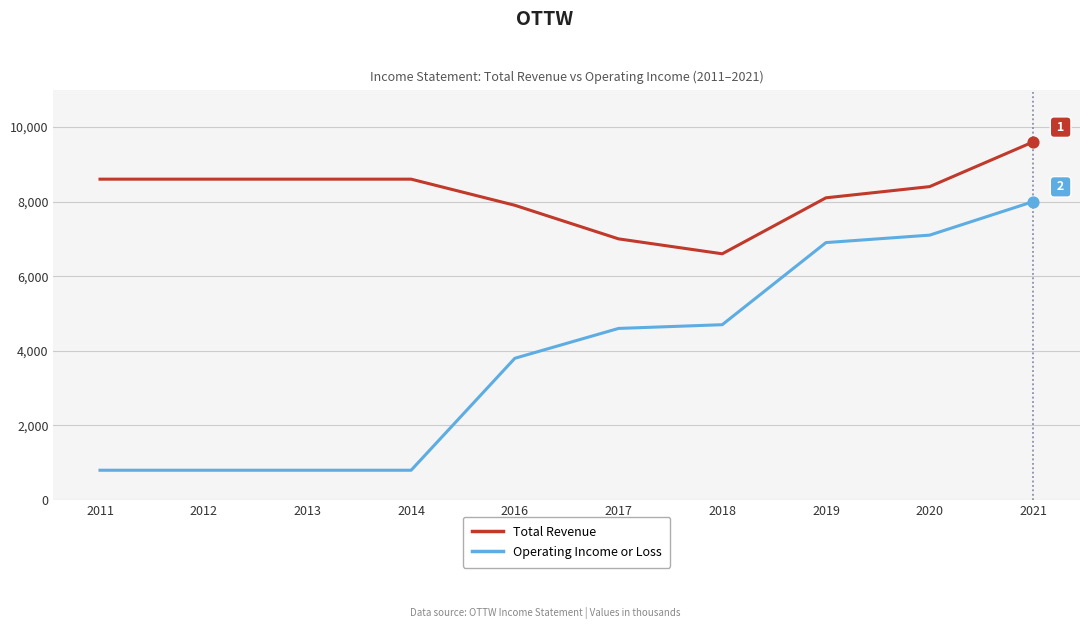

At how many categories does at least one series exceed 8472?

5